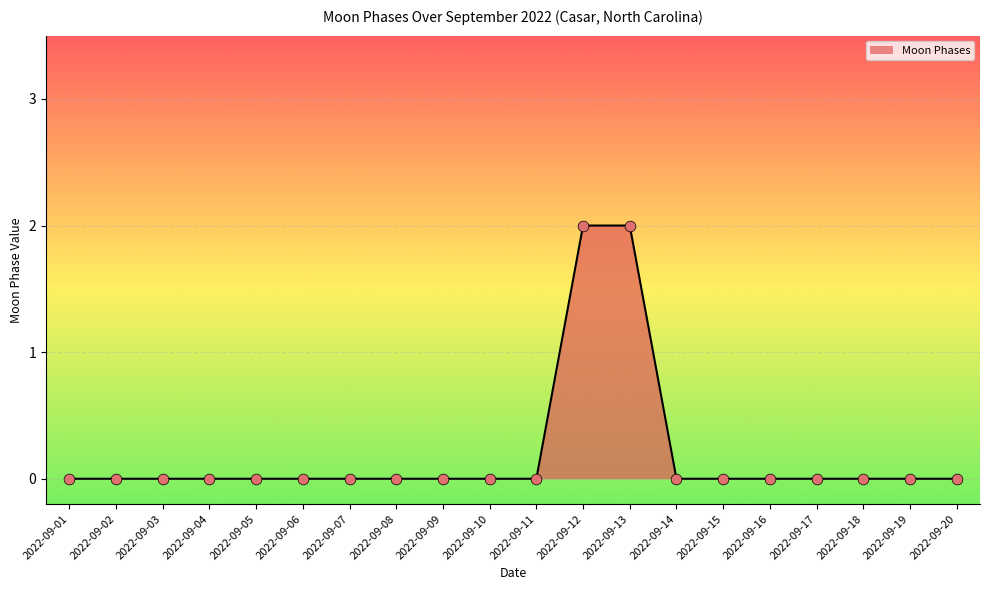

The value at 2022-09-16 is -1. True or false?

False